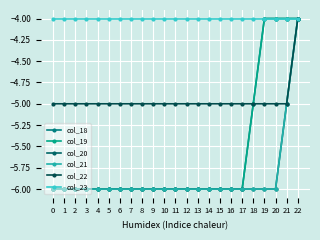

Does the chart have visible grid lines?

Yes